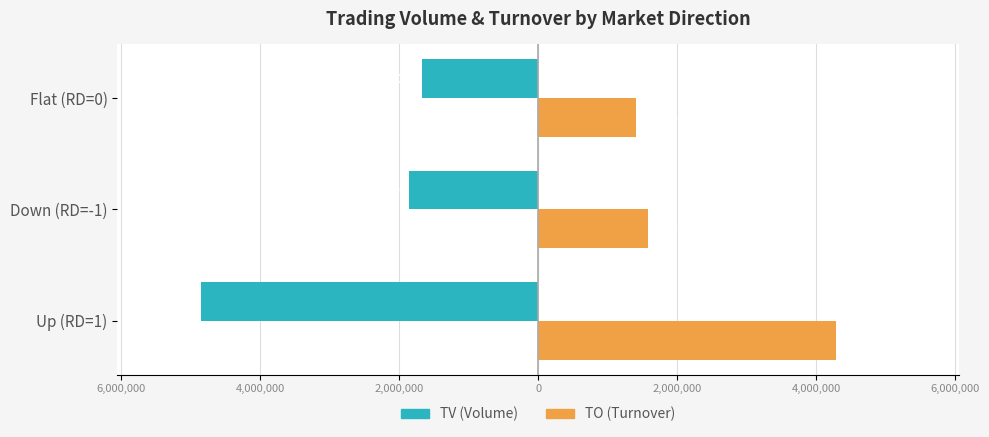

What are all the series names shown in the legend?

TV (Volume), TO (Turnover)